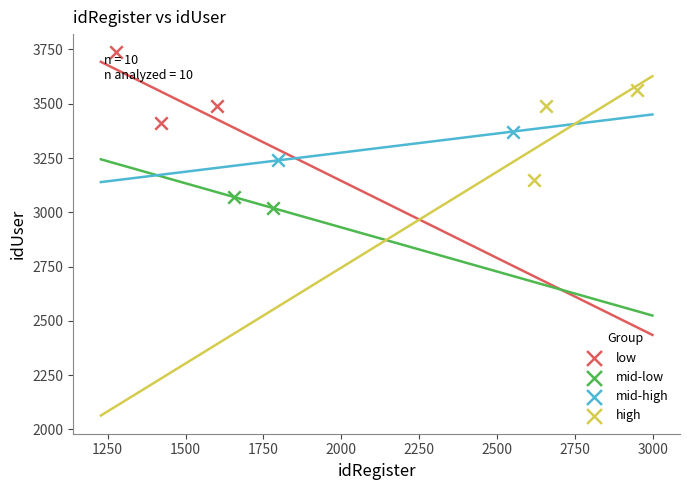

What are all the series names shown in the legend?

low, mid-low, mid-high, high